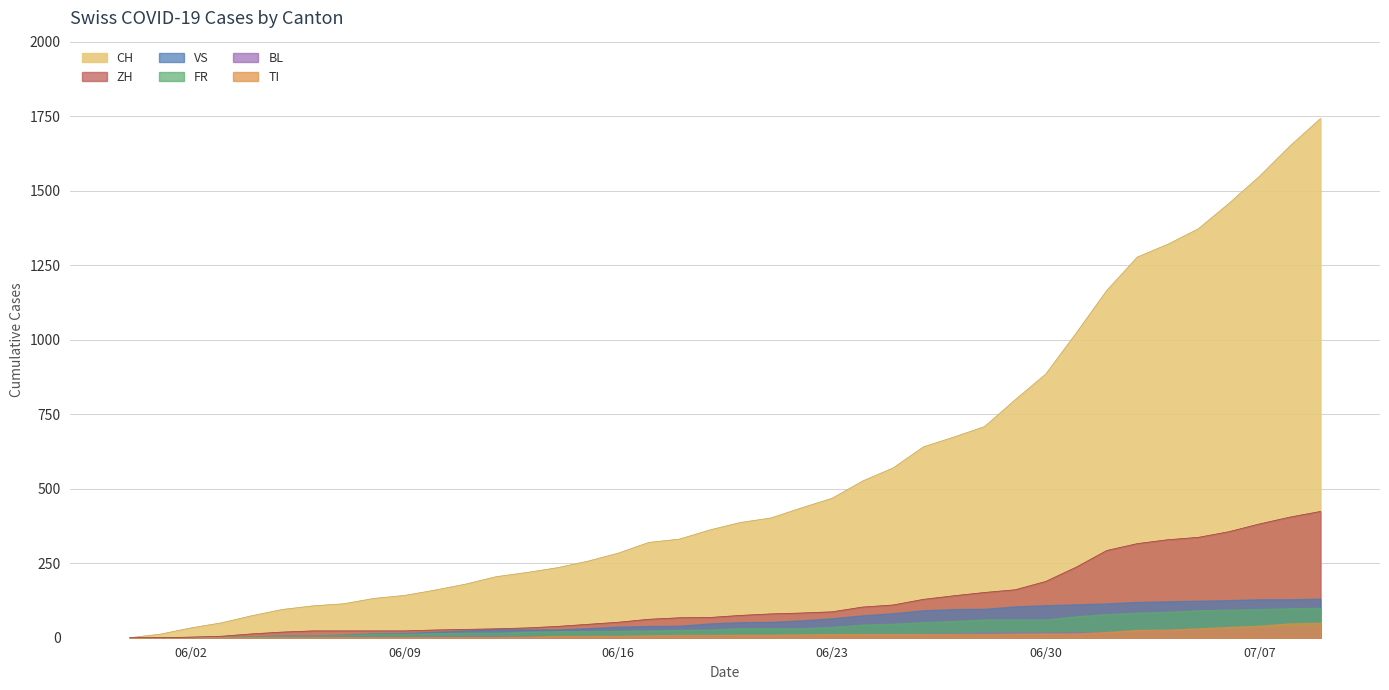

What is the sum of all BL values?

435